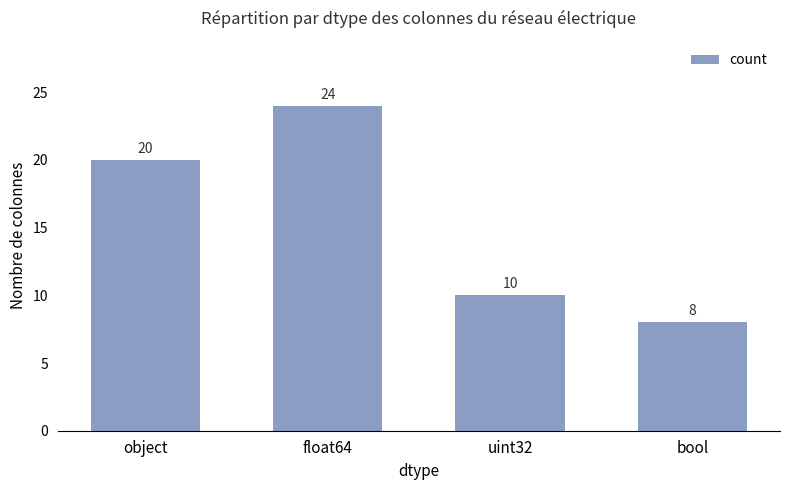

Reading left to right, list all the values displayed in this chart.

object=20	float64=24	uint32=10	bool=8